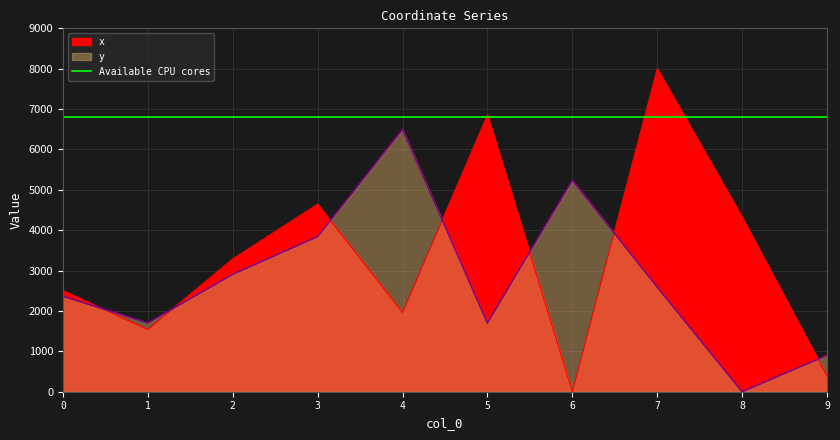

What is the sum of all y values?

27745.6